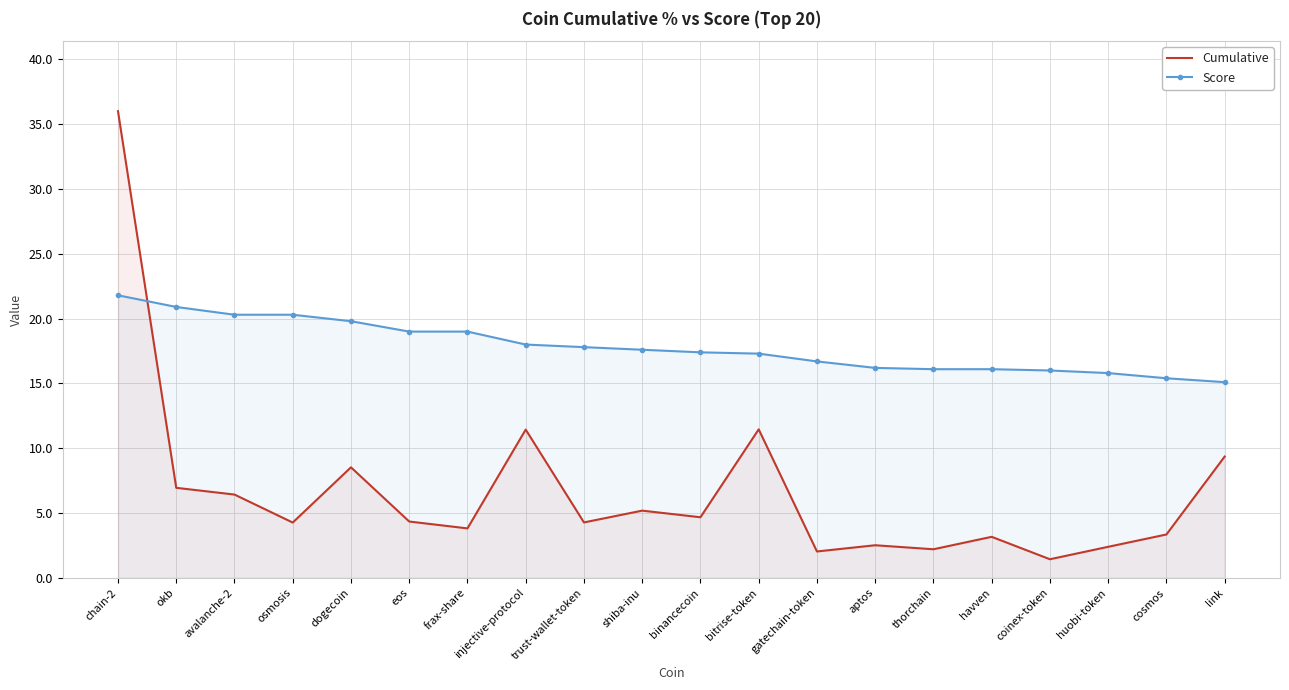

What is the difference between the highest and lowest values at coinex-token?

14.6